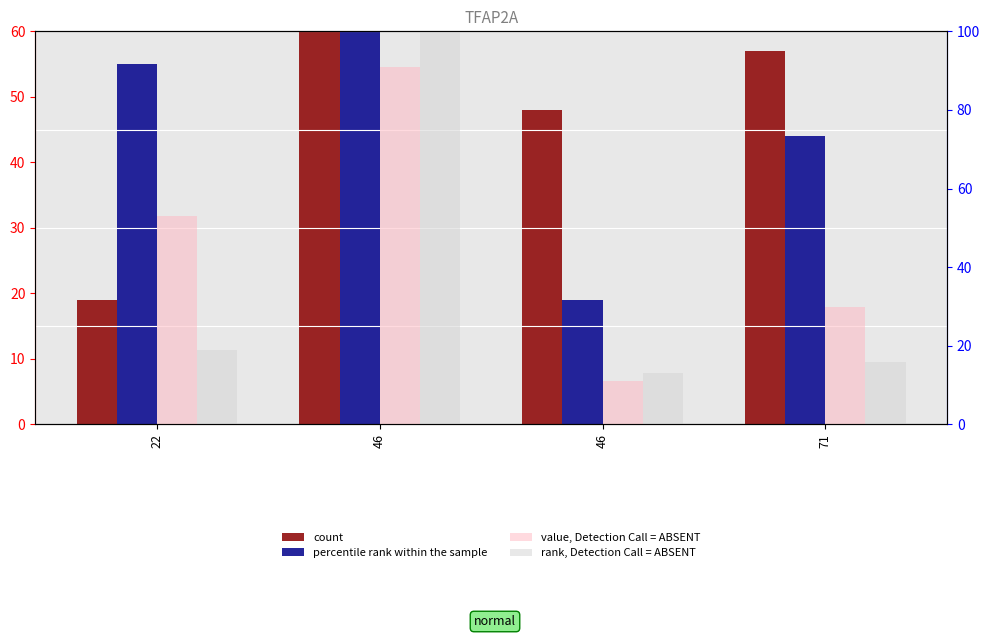

Rank the series at 71 from lowest to highest value.

rank, Detection Call = ABSENT, value, Detection Call = ABSENT, percentile rank within the sample, count